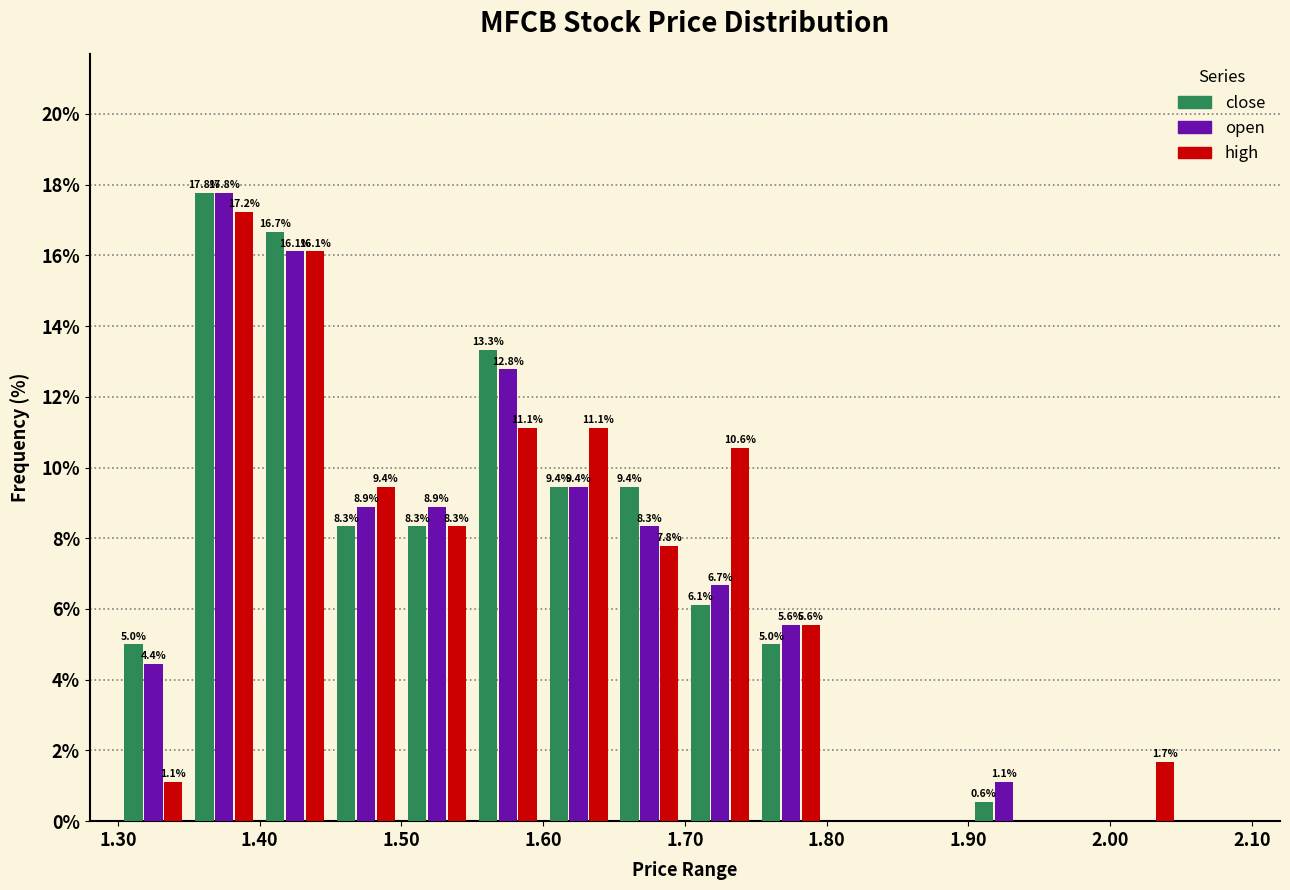

In the close series, which range on the x-axis has the tallest bar?

1.35 to 1.40